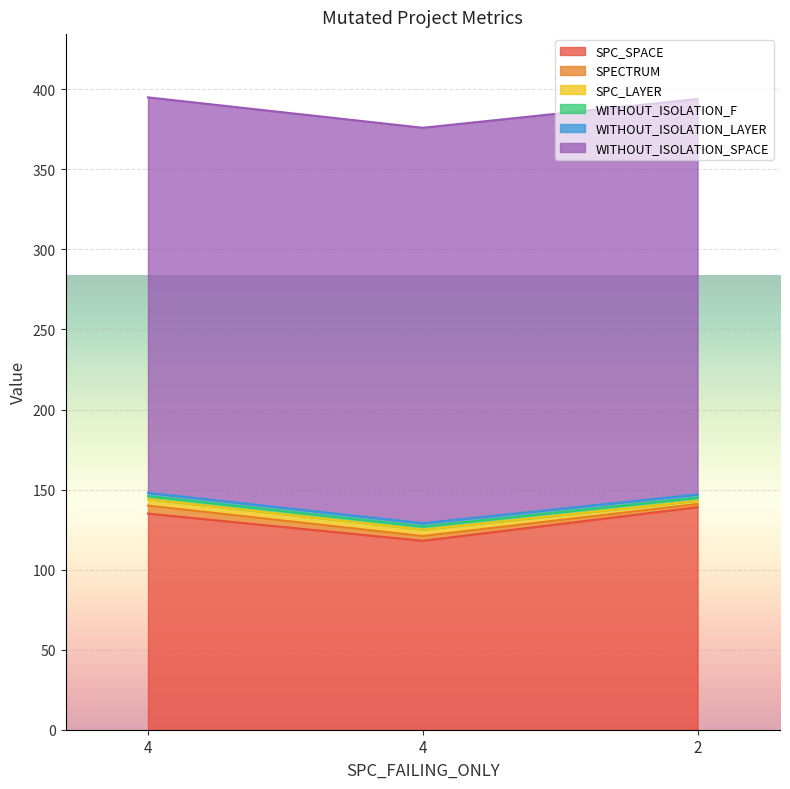

Rank the categories by SPC_SPACE value from lowest to highest.

4, 4, 2